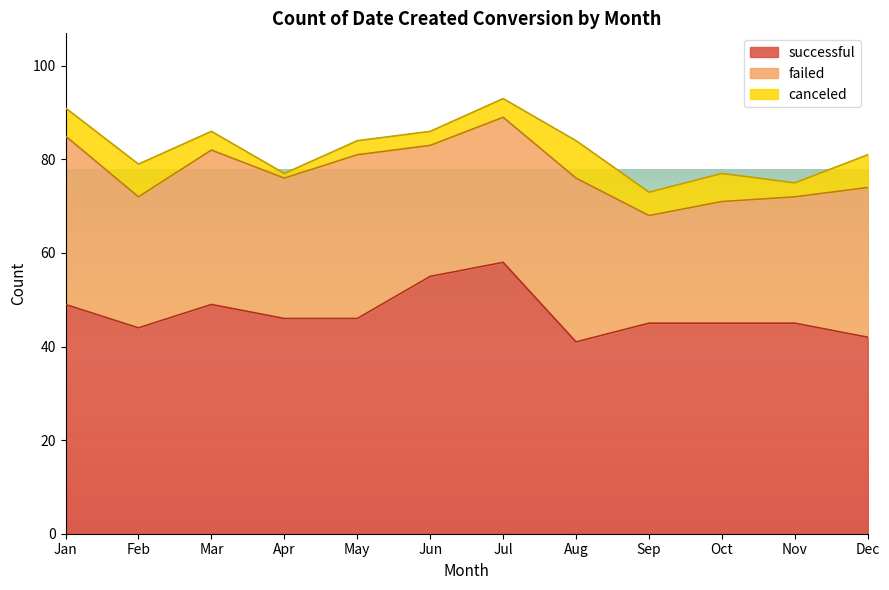

Is the value of canceled at Feb greater than the value of successful at Aug?

No